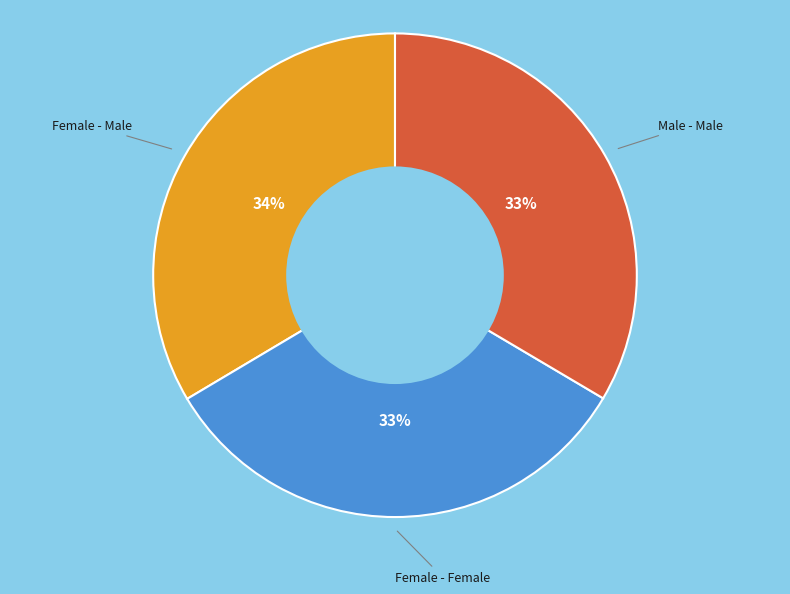

How many slices are in this pie chart?

3